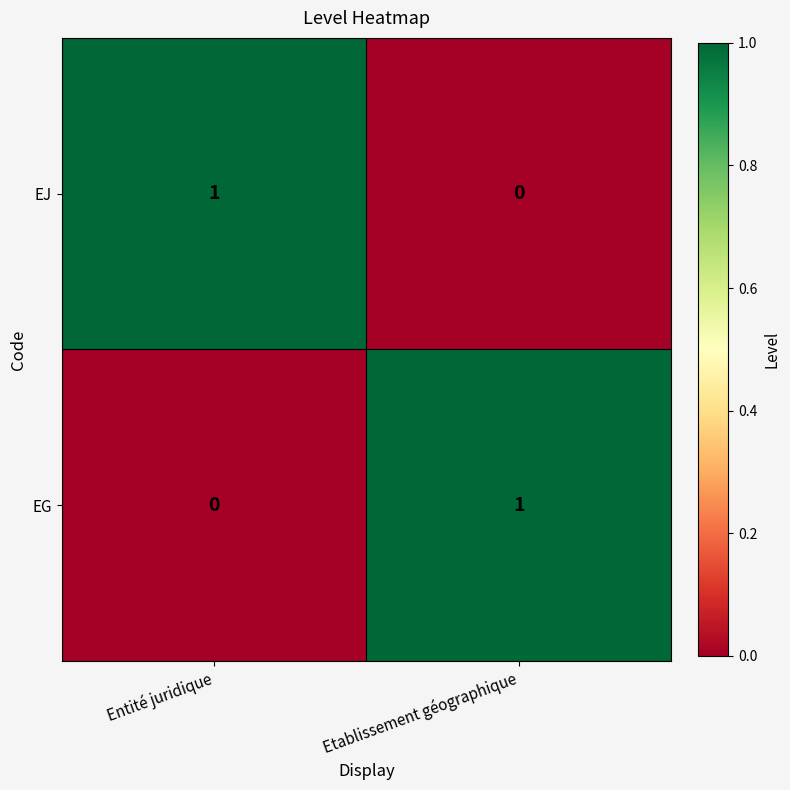

At Entité juridique, list the series in order from largest to smallest.

EJ, EG